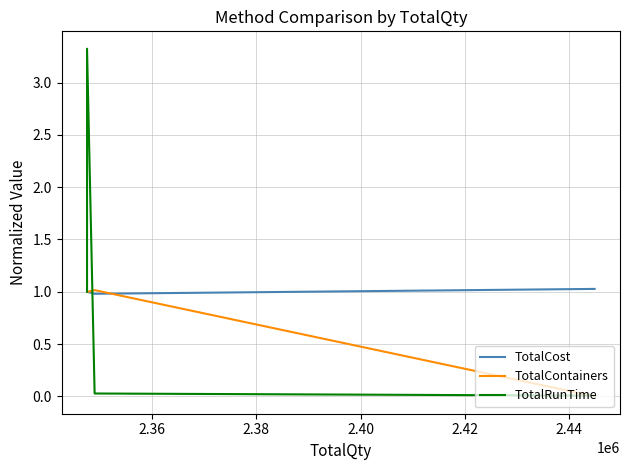

Which series has the largest total across all categories?

TotalRunTime